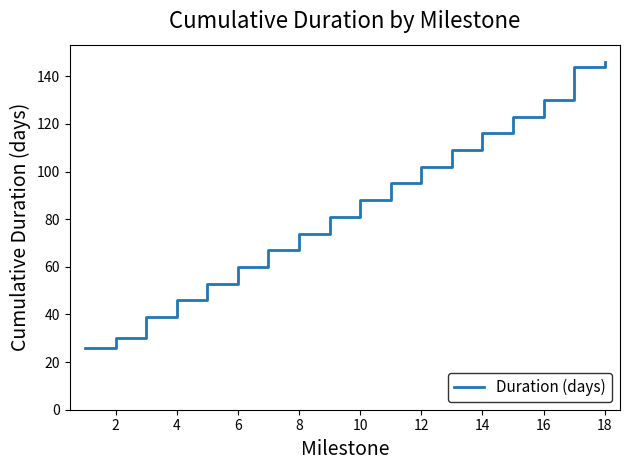

What is the minimum value shown in the chart?

26